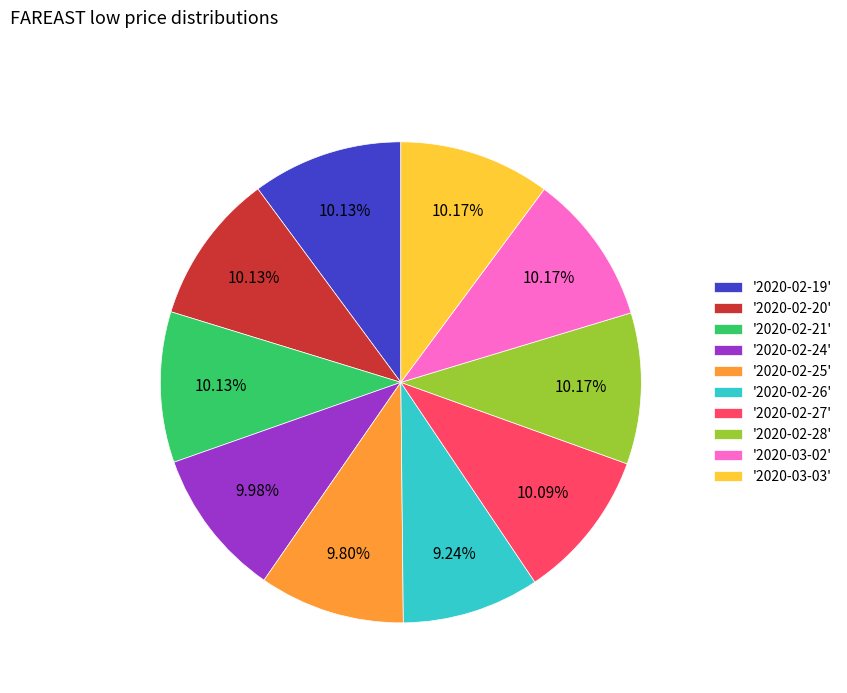

Is there a majority slice in this chart?

No